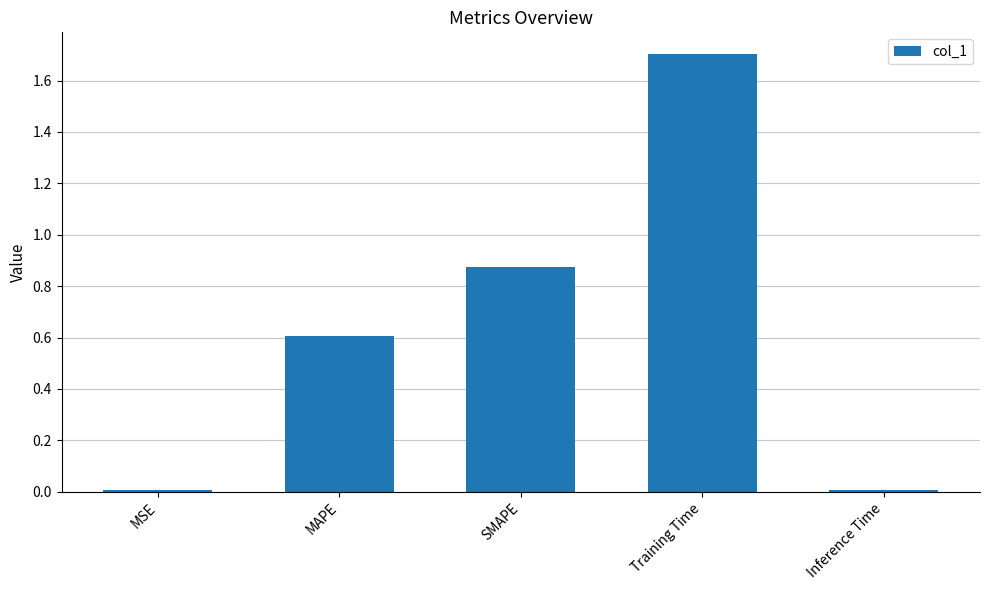

Which has a higher value, Training Time or SMAPE?

Training Time